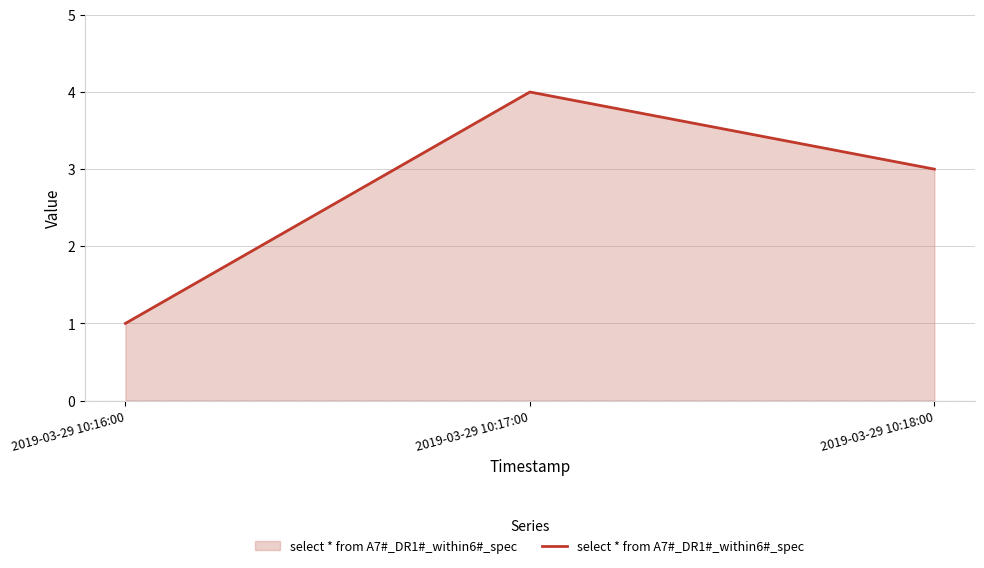

What position from the left is 2019-03-29 10:18:00?

3